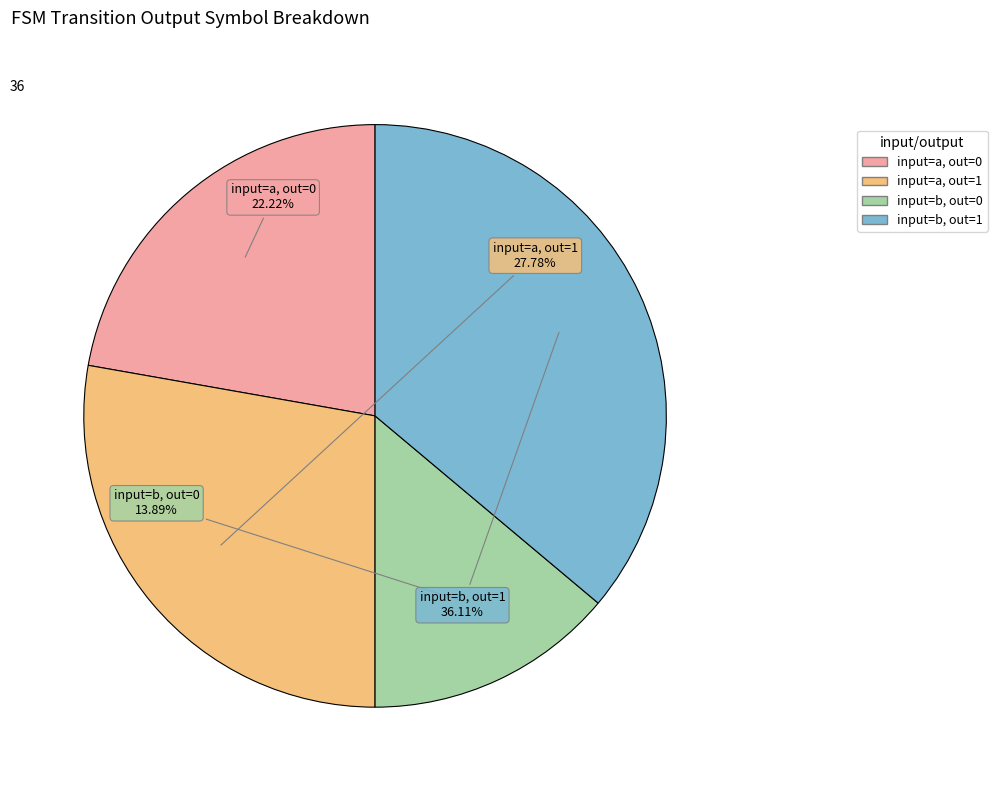

Is there any slice that represents more than half of the pie?

No